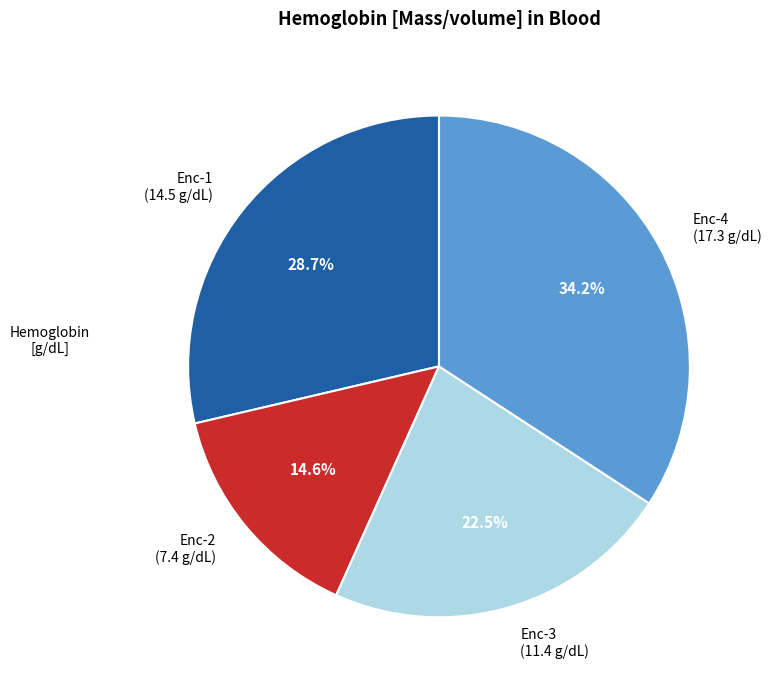

Rank the categories by value from lowest to highest.

Enc-2 (7.4 g/dL), Enc-3 (11.4 g/dL), Enc-1 (14.5 g/dL), Enc-4 (17.3 g/dL)